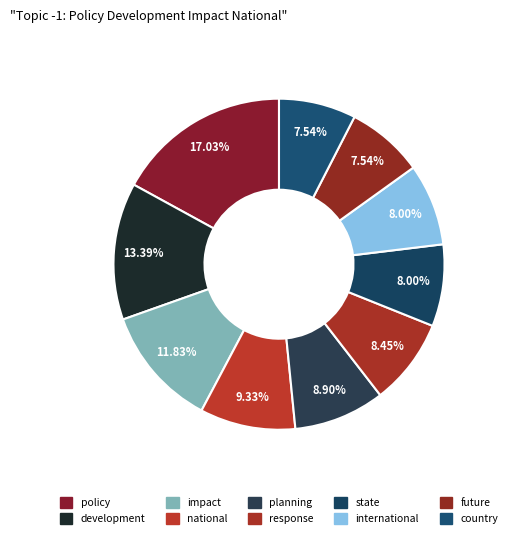

Between future and response, which is larger?

response